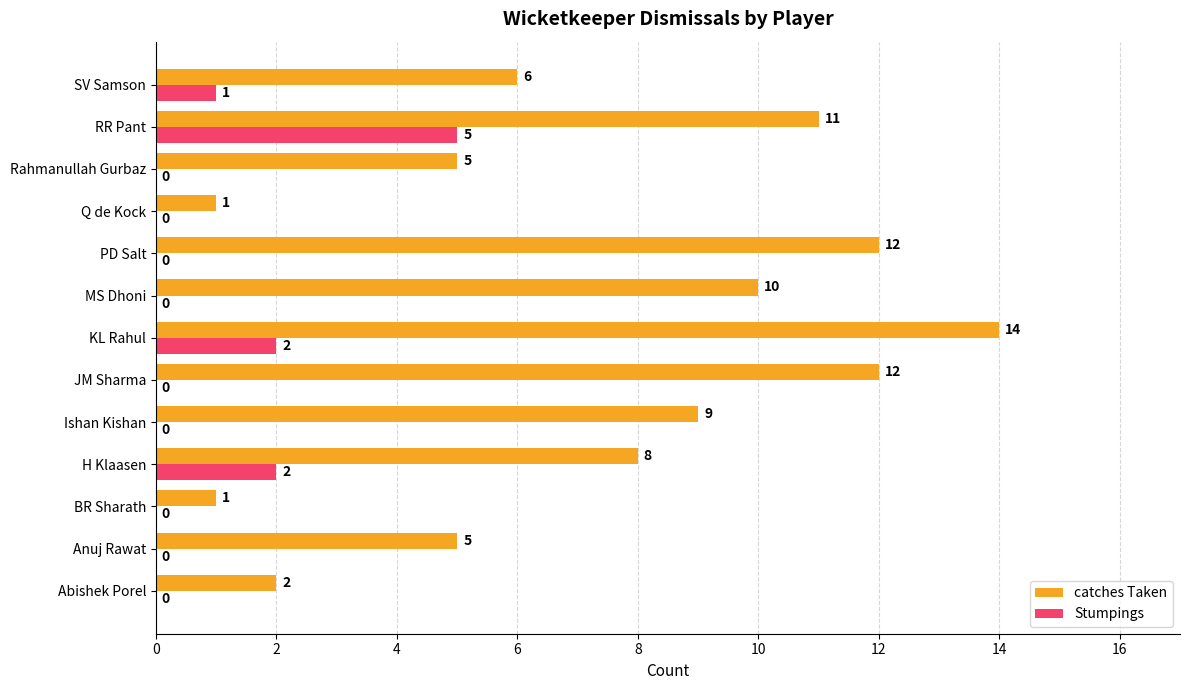

Is the value of catches Taken at Q de Kock greater than the value of Stumpings at Abishek Porel?

Yes